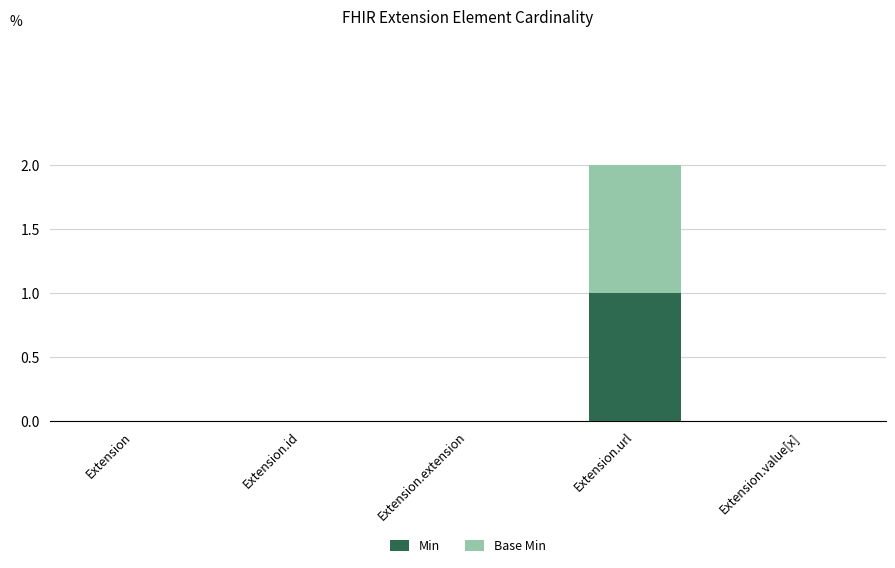

Is it true that Min equals 1 at Extension.url?

True